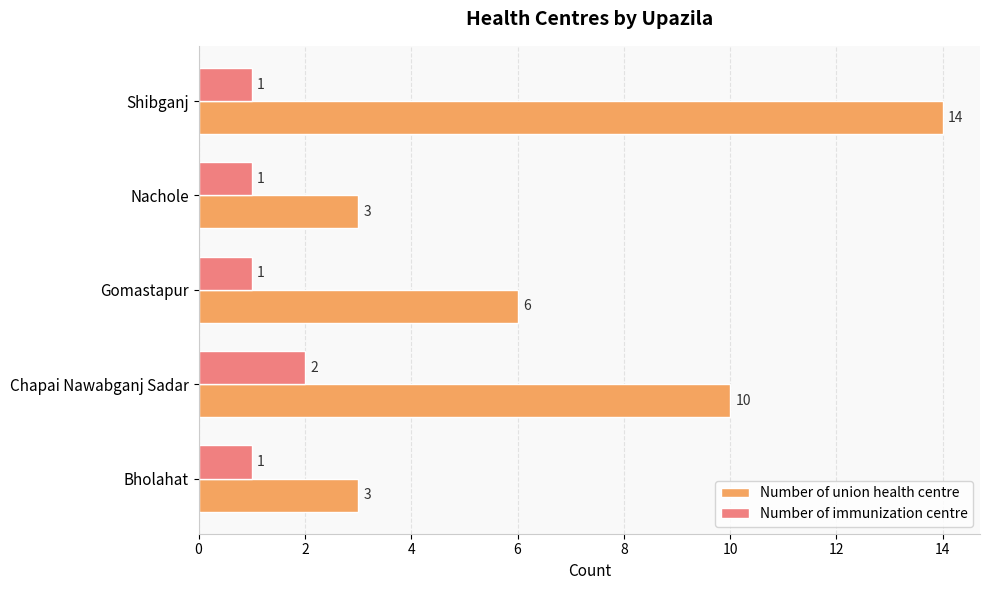

The value of Number of immunization centre at Nachole is 2. True or false?

False